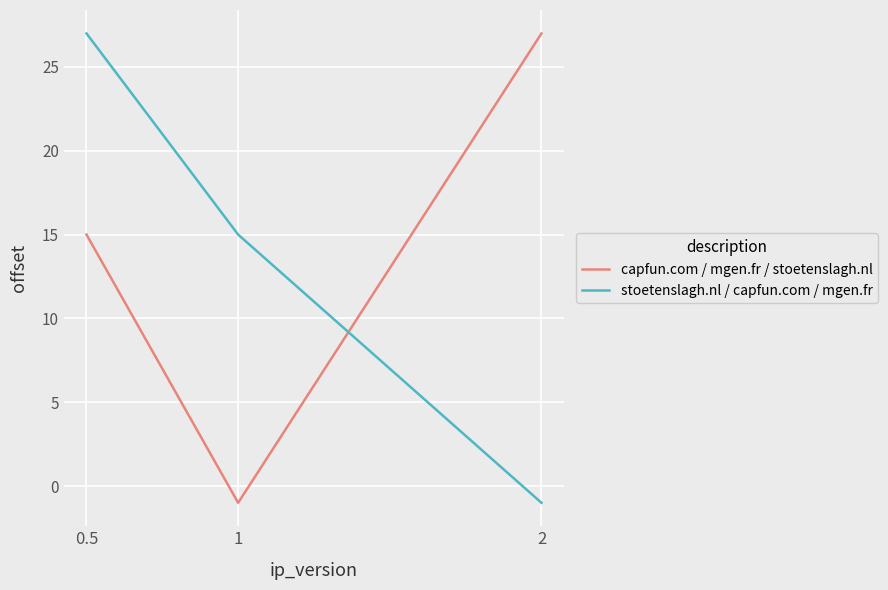

What is the greatest value displayed?

27